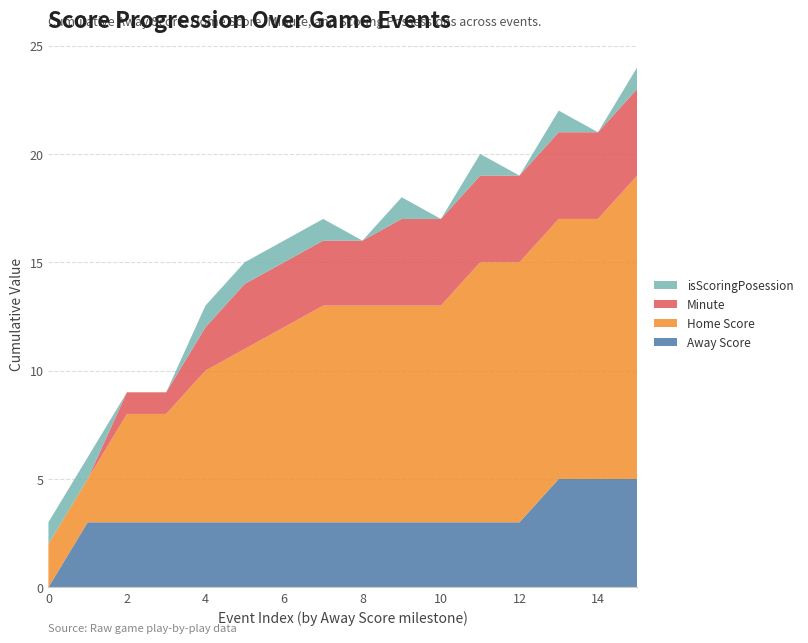

Reading right to left, list all the values displayed in this chart.

Away Score: 5	5	5	3	3	3	3	3	3	3	3	3	3	3	3	0
Home Score: 14	12	12	12	12	10	10	10	10	9	8	7	5	5	2	2
Minute: 4	4	4	4	4	4	4	3	3	3	3	2	1	1	0	0
isScoringPosession: 1	0	1	0	1	0	1	0	1	1	1	1	0	0	1	1